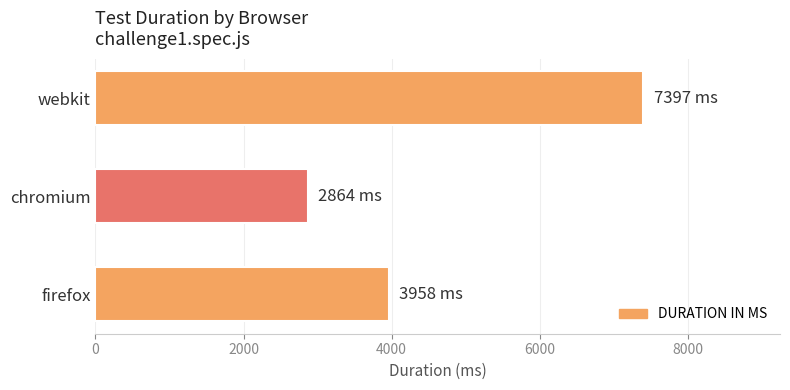

How many bars are there in total?

3